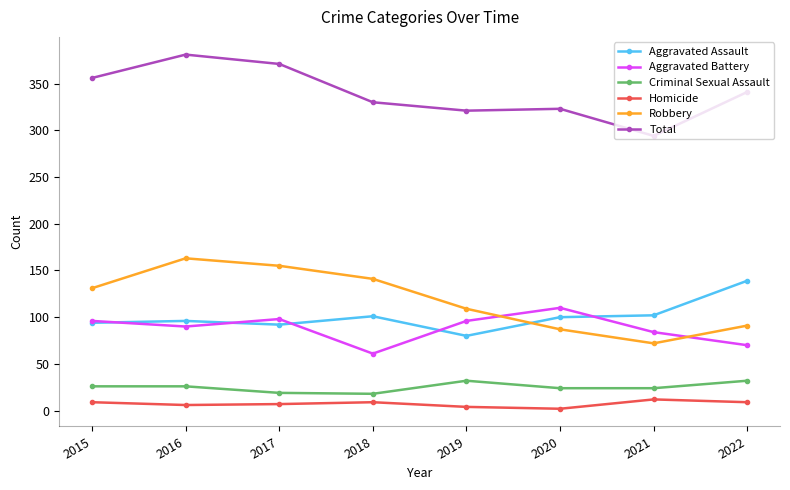

What is the sum of all Total values?

2717